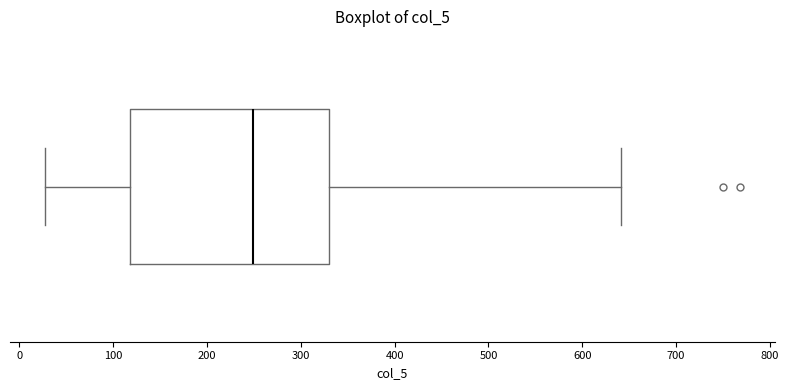

Transcribe this box plot: give where the median line is, the range the box spans, and where the two whiskers end, as read against the x-axis. The values are not printed on the chart, so give them approximately, as read against the axis.

median 250, box 120 to 330, whiskers 30 to 640